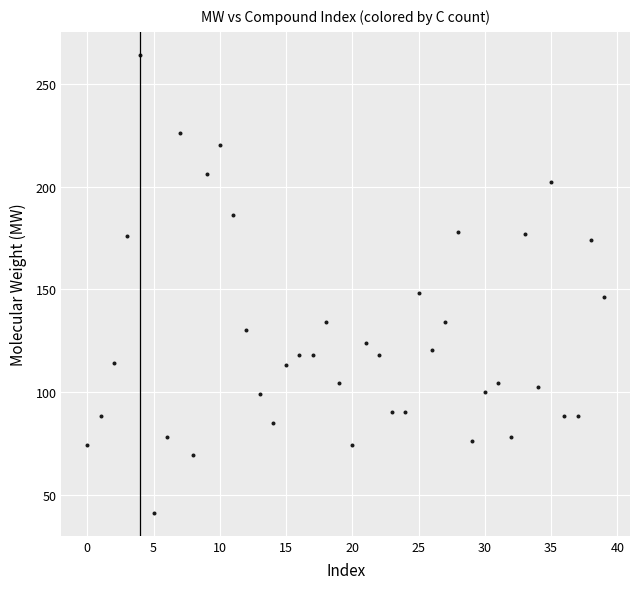

What is the range of Y values (max minus min)?

223.3